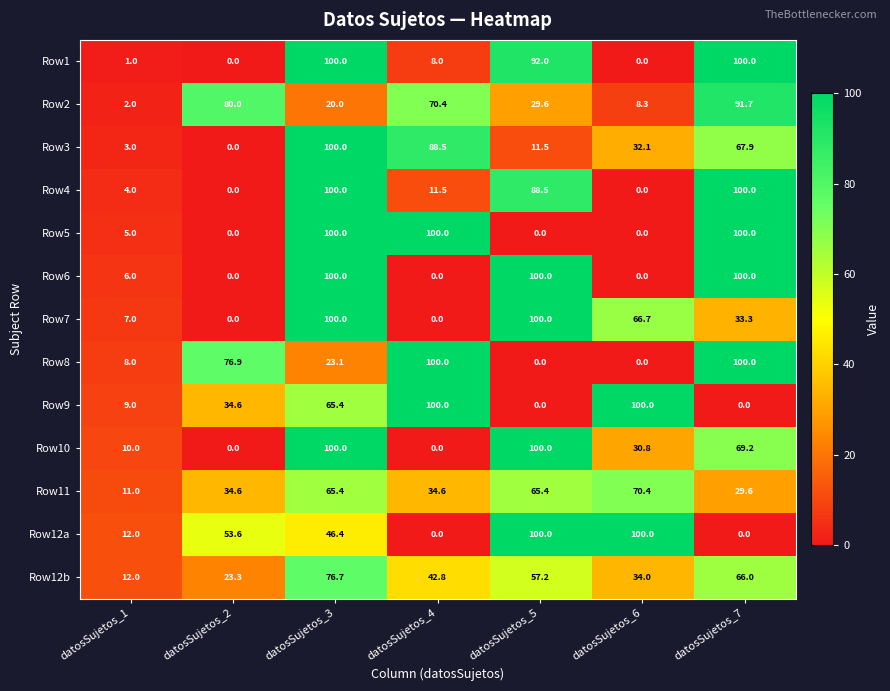

How many values in the Row3 series are below 32?

3